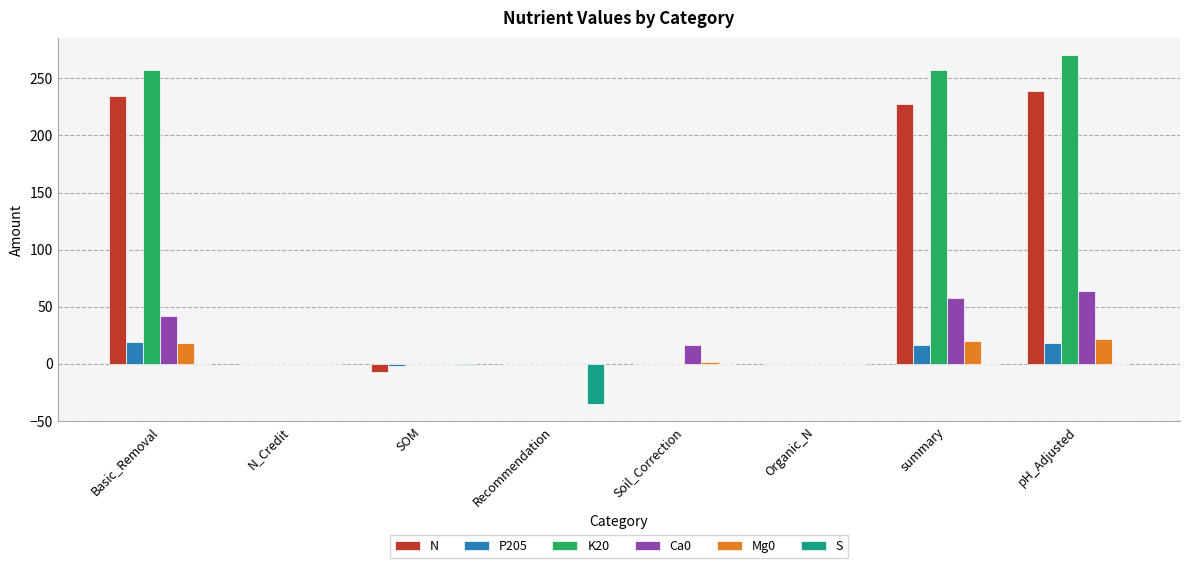

What are all the series names shown in the legend?

N, P205, K20, Ca0, Mg0, S